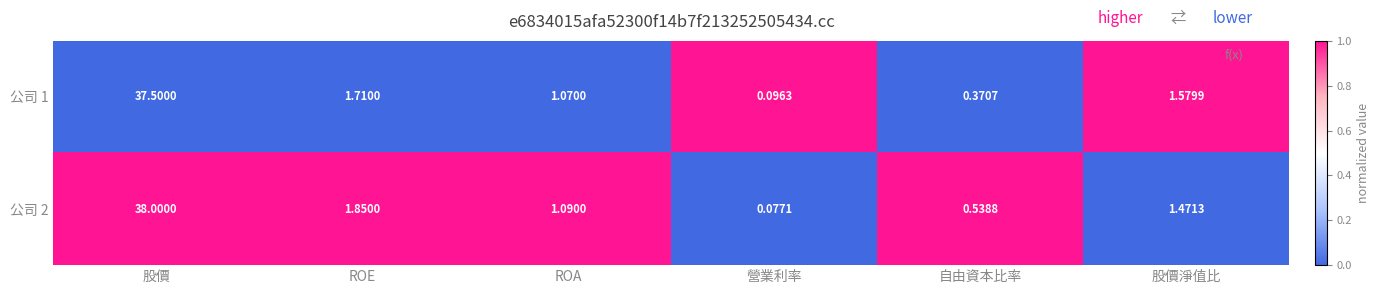

Where does the 公司 1 series first go above 1?

股價